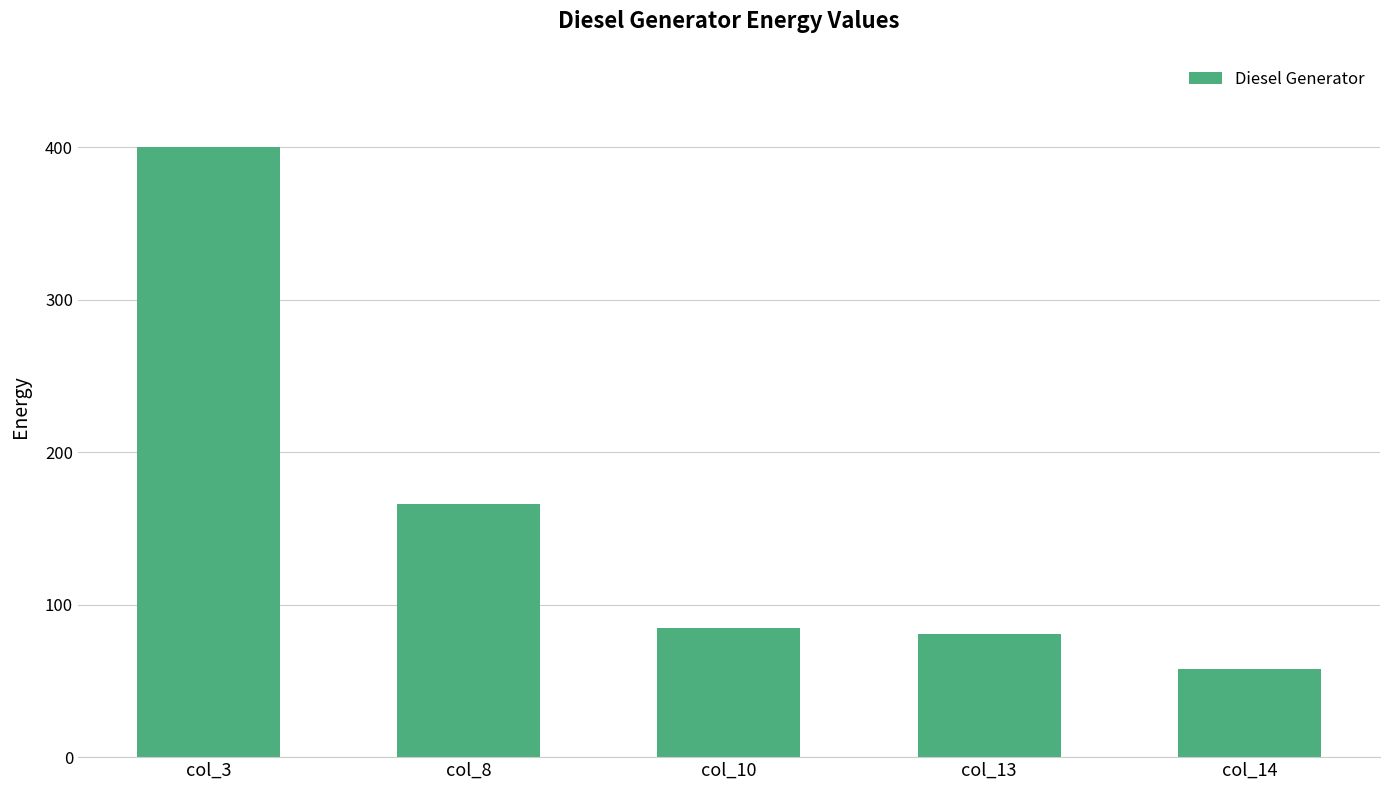

Does the chart contain any negative values?

No